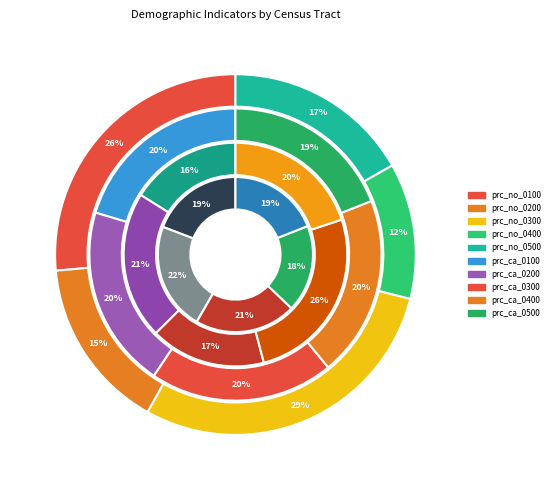

Is 6011000200 the majority of the pie?

No